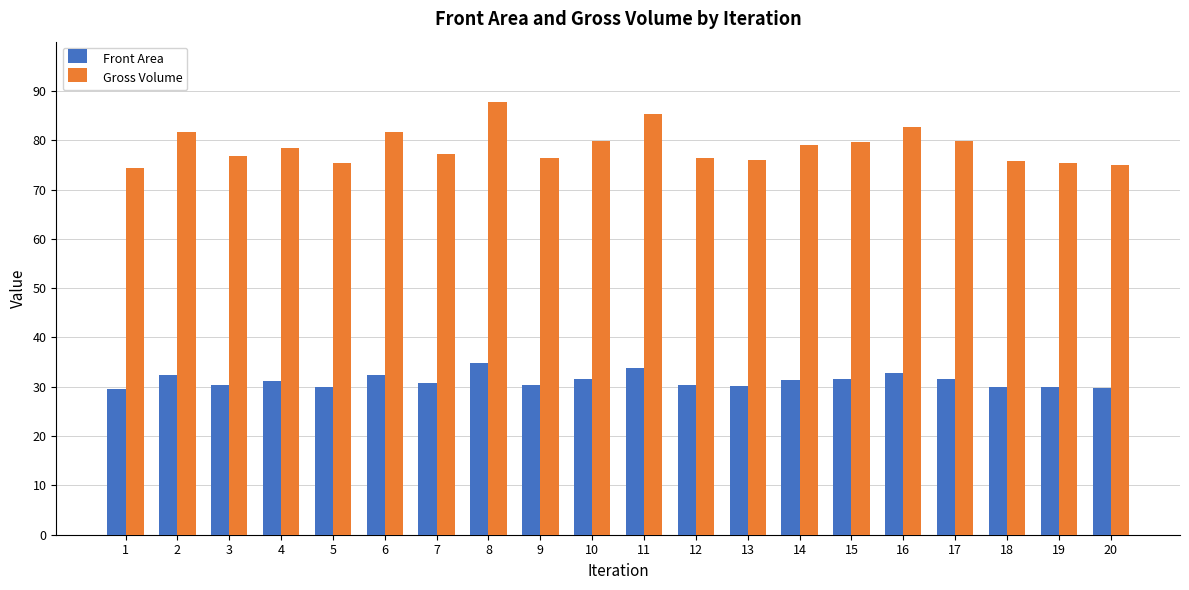

Which series has the largest total across all categories?

Gross Volume